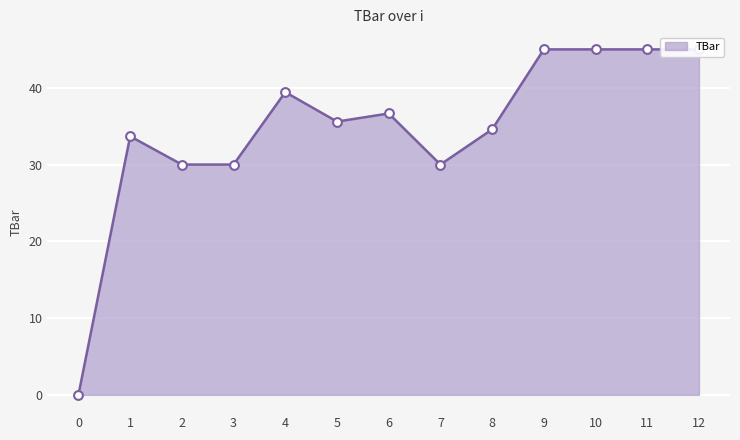

What is the change in value from 3 to 12?

+15.0